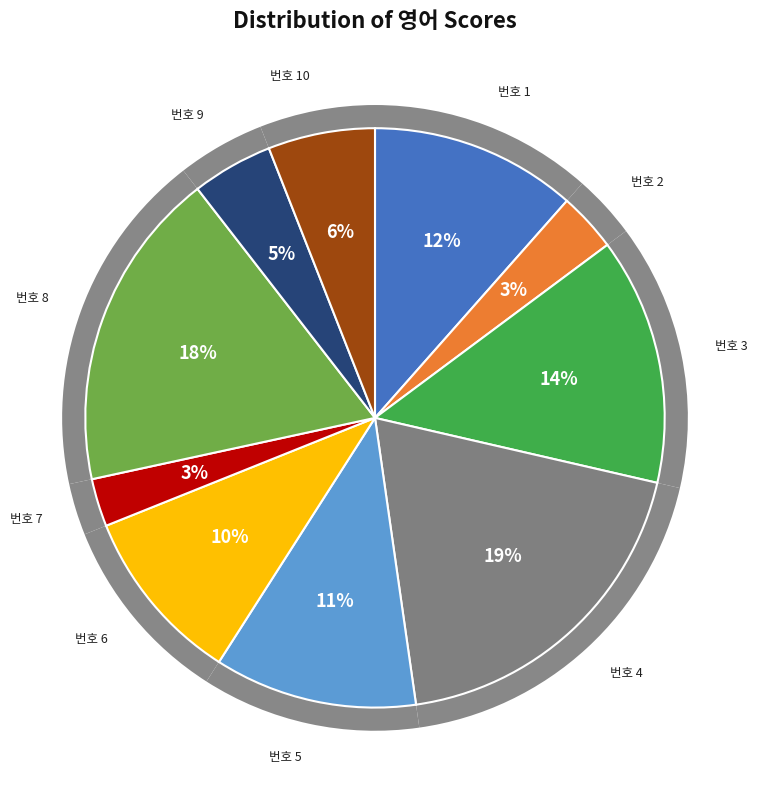

To the nearest percent, what is the difference between the 3 and 6 slice percentages?

4%